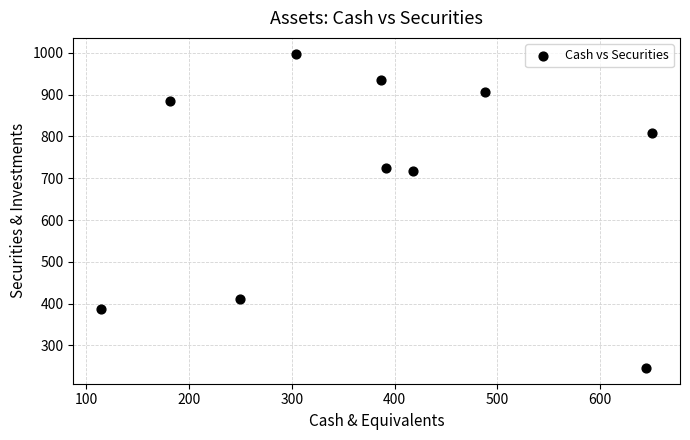

What is the average Y value?

702